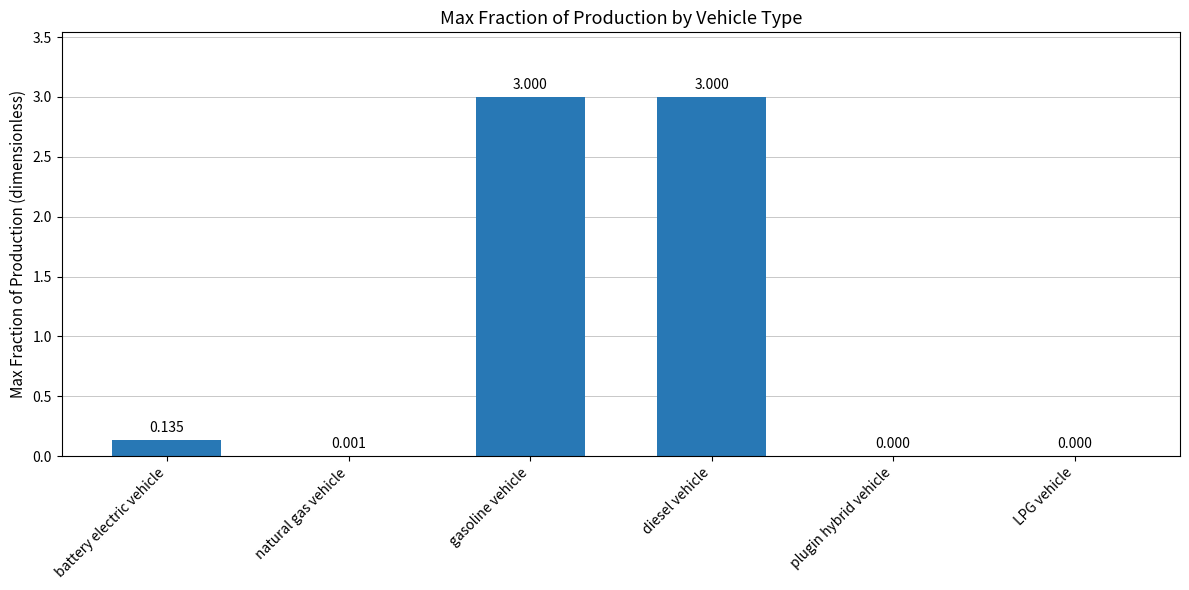

Which has a higher value, diesel vehicle or plugin hybrid vehicle?

diesel vehicle